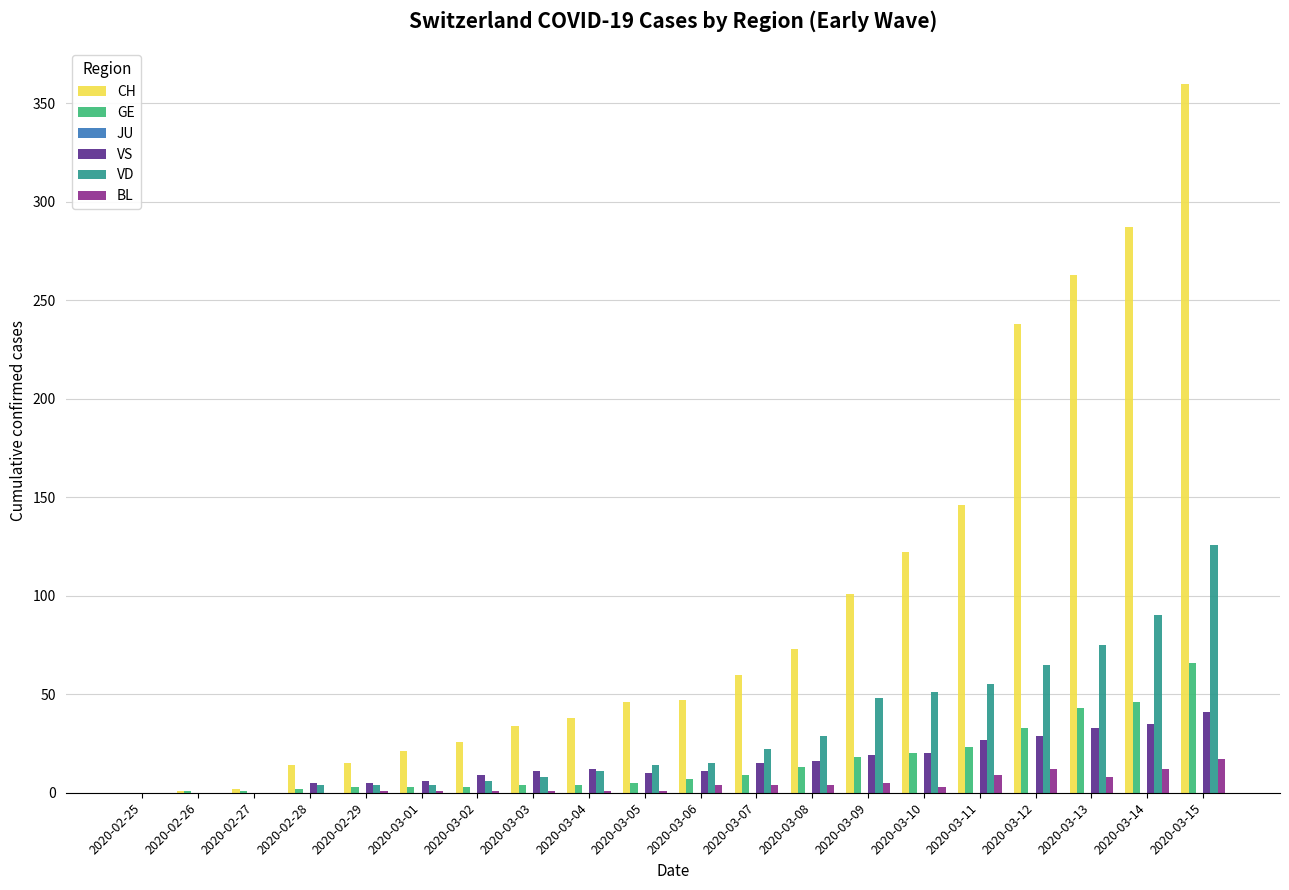

At which label is CH closest to 180?

2020-03-11